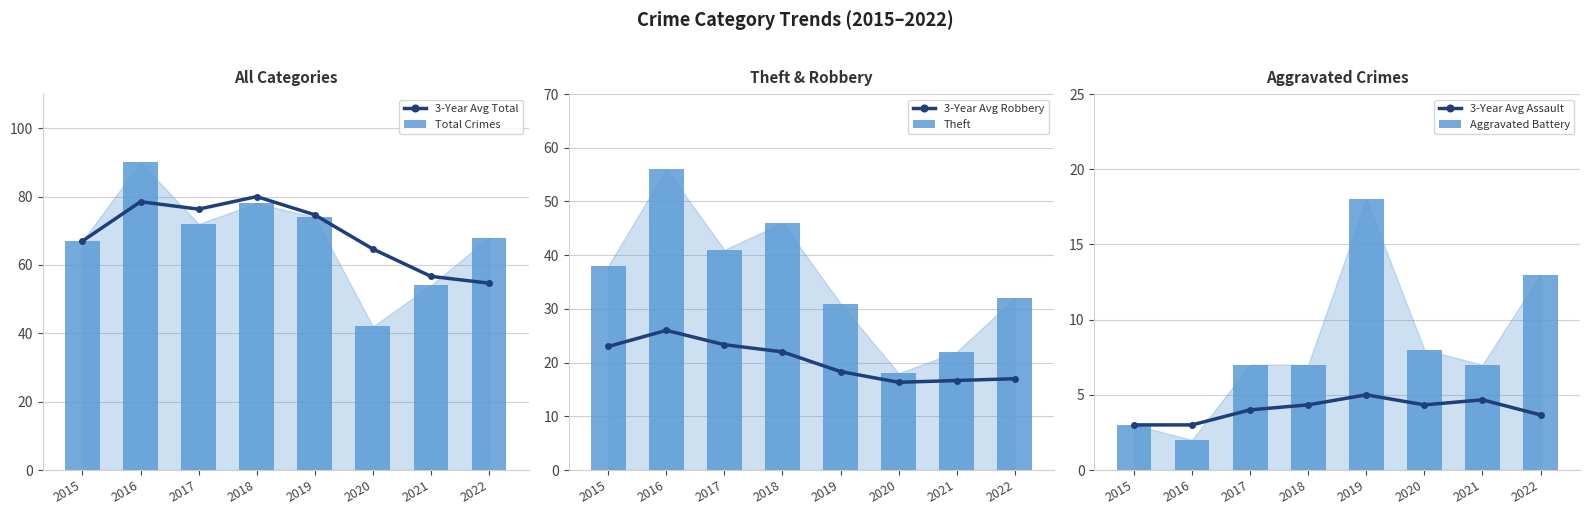

Reading left to right, list all the values displayed in this chart.

3-Year Avg Total: 67.0	78.5	76.3	80.0	74.7	64.7	56.7	54.7
Total Crimes: 67.0	90.0	72.0	78.0	74.0	42.0	54.0	68.0
3-Year Avg Robbery: 23.0	26.0	23.3	22.0	18.3	16.3	16.7	17.0
Theft: 38.0	56.0	41.0	46.0	31.0	18.0	22.0	32.0
3-Year Avg Assault: 3.0	3.0	4.0	4.3	5.0	4.3	4.7	3.7
Aggravated Battery: 3.0	2.0	7.0	7.0	18.0	8.0	7.0	13.0